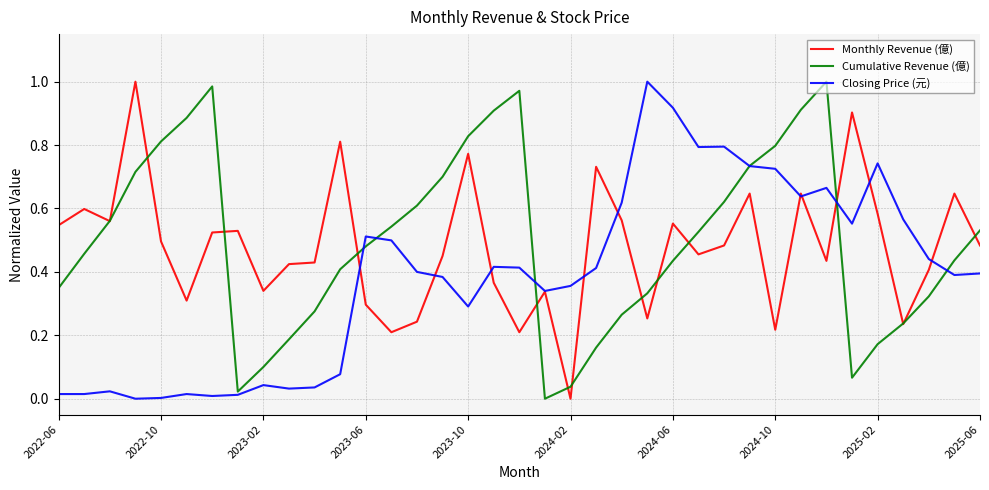

Which series has the largest range (max minus min)?

Monthly Revenue (億)